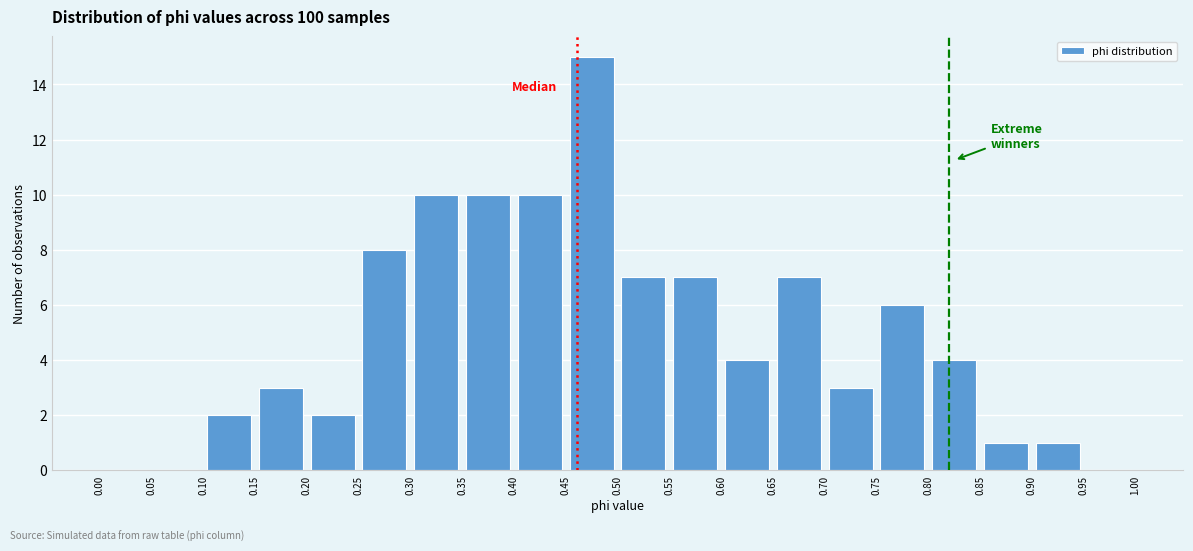

How tall is the bar that spans 0.30 to 0.35 on the x-axis? The values are not printed on the chart, so give them approximately, as read against the axis.

10